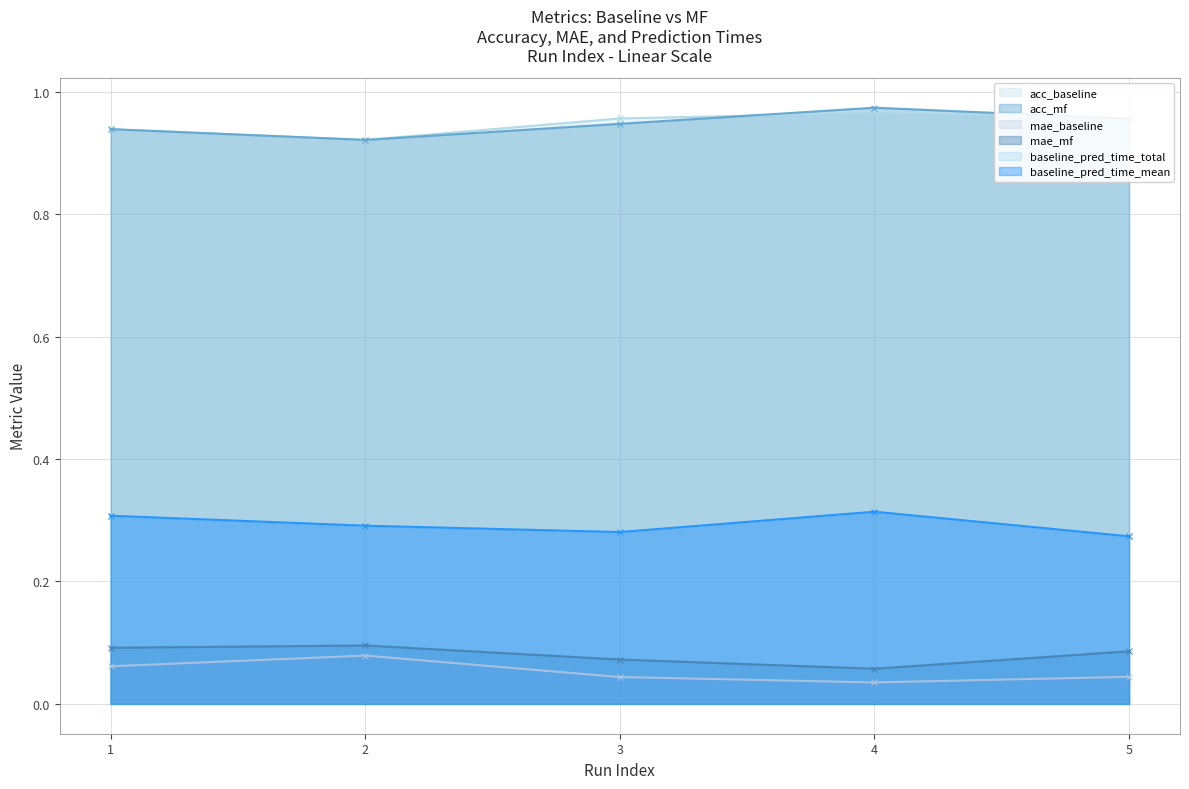

Reading left to right, list all the values displayed in this chart.

acc_baseline: 1=0.9	2=0.9	3=1.0	4=1.0	5=1.0
acc_mf: 1=0.9	2=0.9	3=0.9	4=1.0	5=1.0
mae_baseline: 1=0.1	2=0.1	3=0.0	4=0.0	5=0.0
mae_mf: 1=0.1	2=0.1	3=0.1	4=0.1	5=0.1
baseline_pred_time_total: 1=0.3	2=0.3	3=0.3	4=0.3	5=0.3
baseline_pred_time_mean: 1=0.3	2=0.3	3=0.3	4=0.3	5=0.3